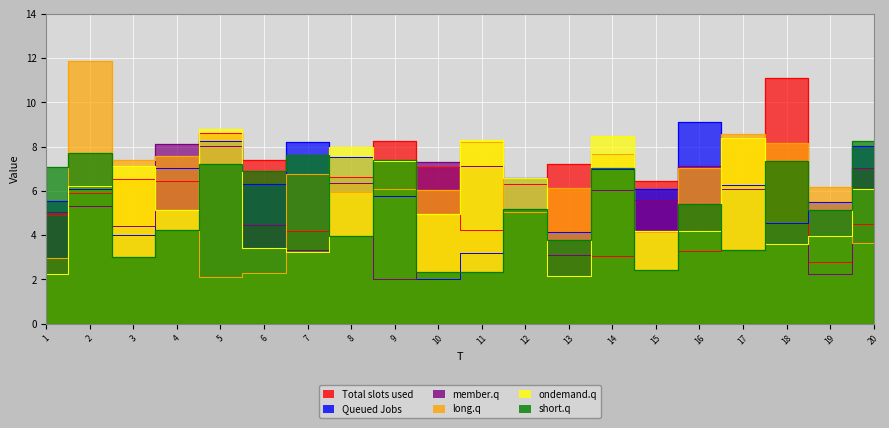

Which category has the lowest value in the x1 series?

19